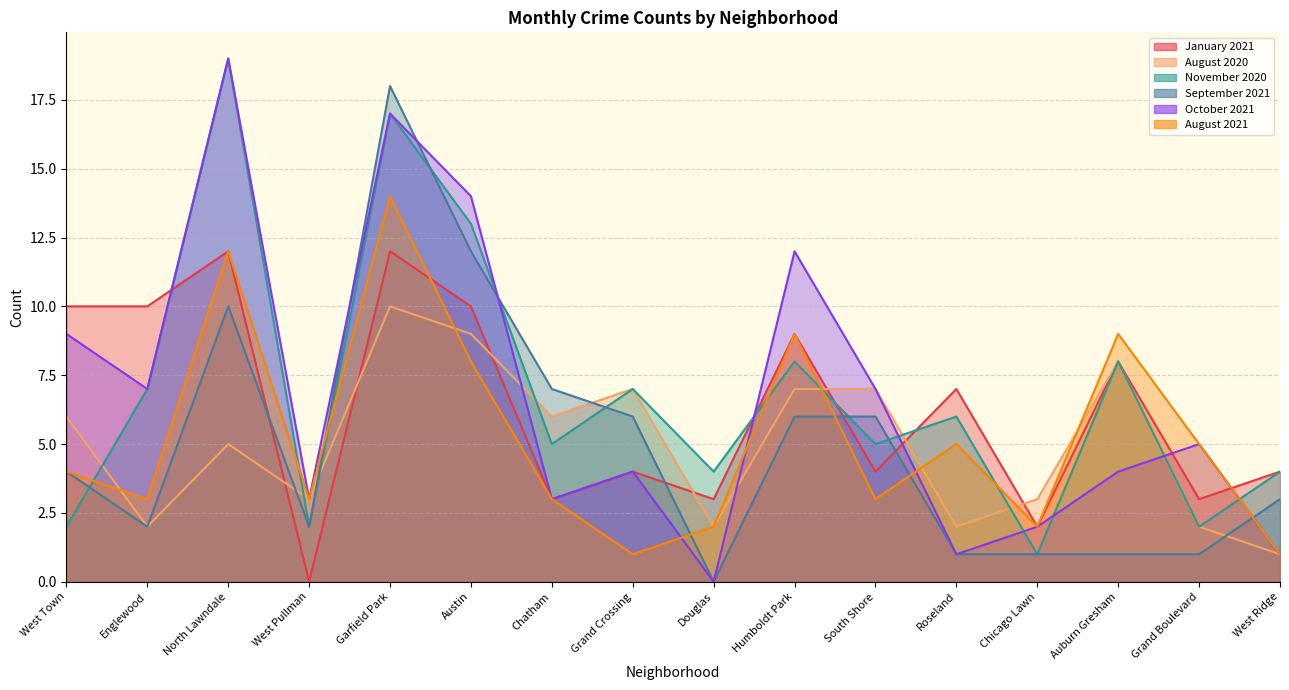

How many times do November 2020 and August 2021 cross each other?

7